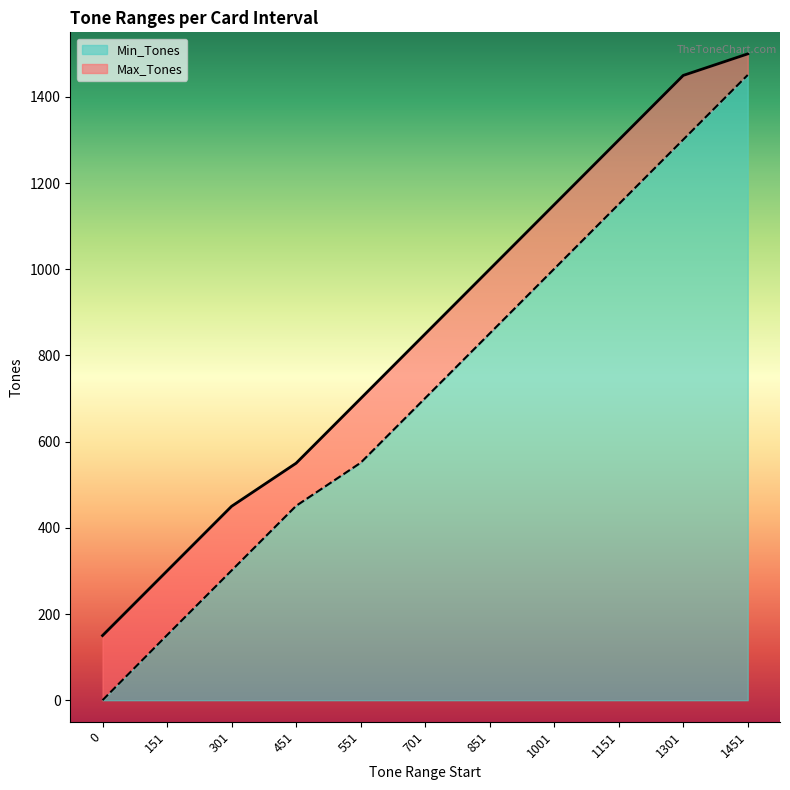

What is the value of the Max_Tones point at the 5th from the left?

700